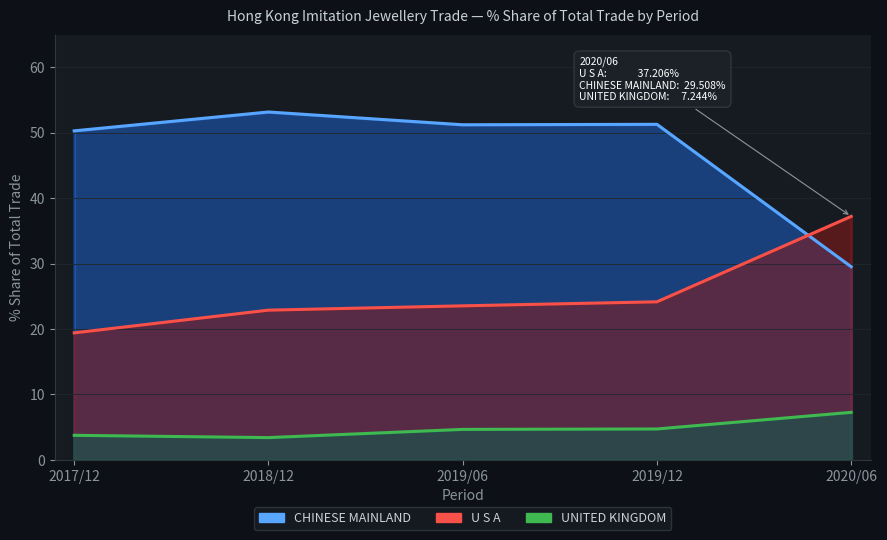

Is it true that 201812_% Share equals 3.4 at UNITED KINGDOM?

True